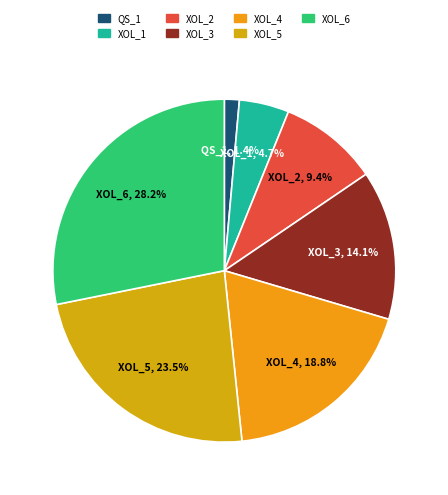

How many slices are in this pie chart?

7